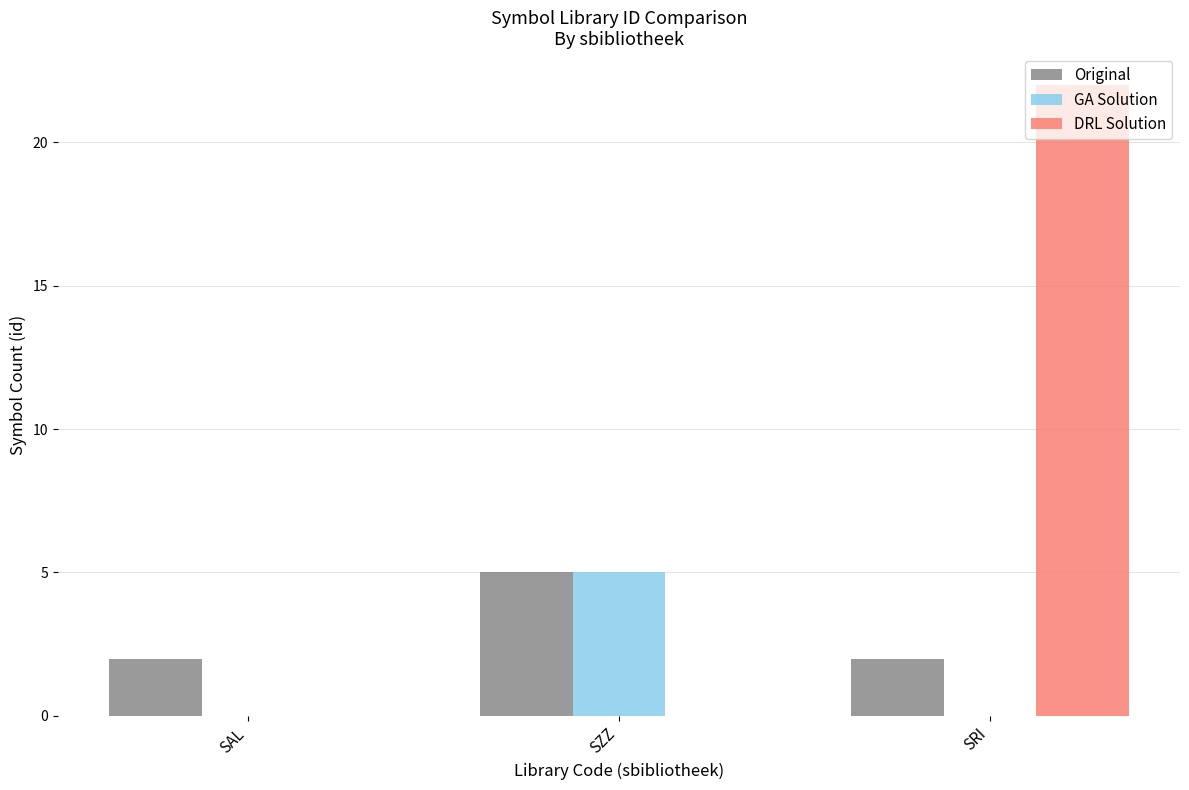

At which category is the sum across all series the highest?

SRI